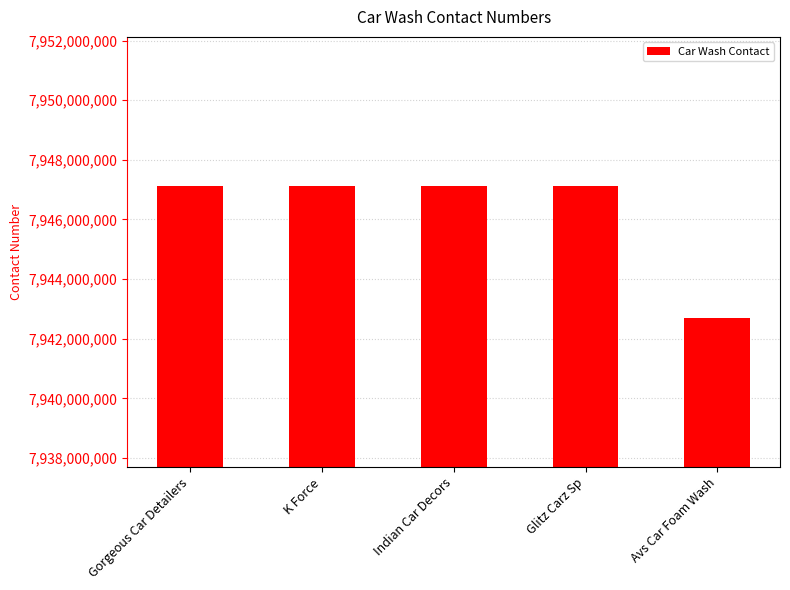

What is the label of the 4th bar from the right?

K Force